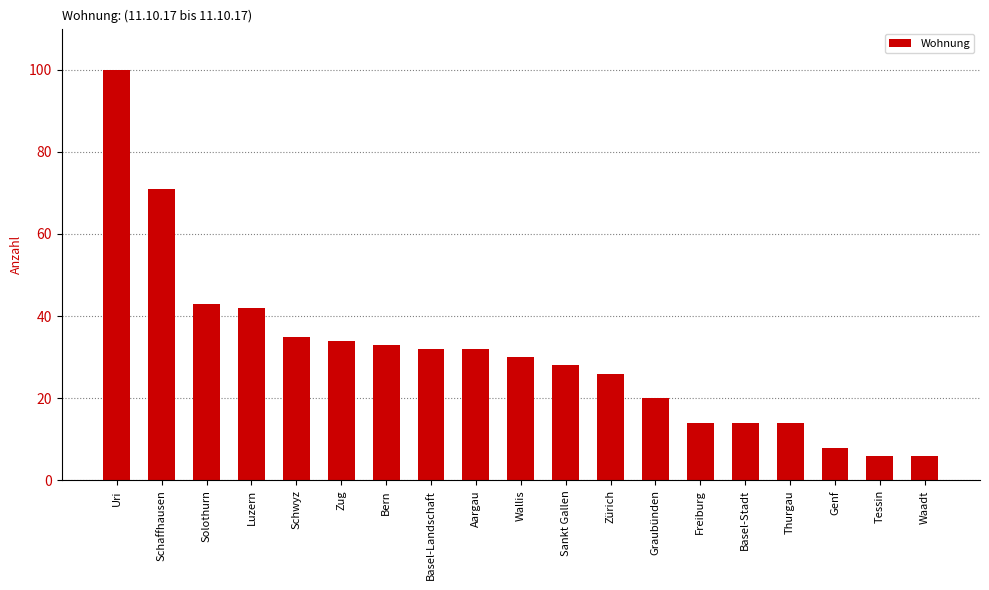

Does the chart contain stacked bars?

No